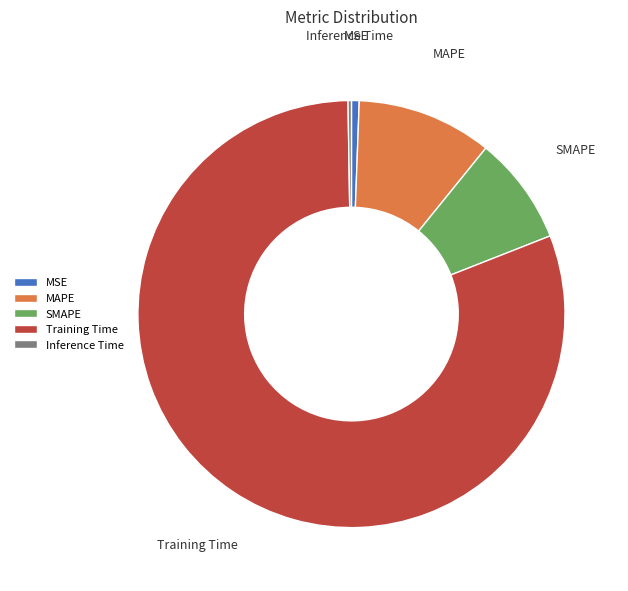

Is the sum of SMAPE and Training Time greater than half?

Yes